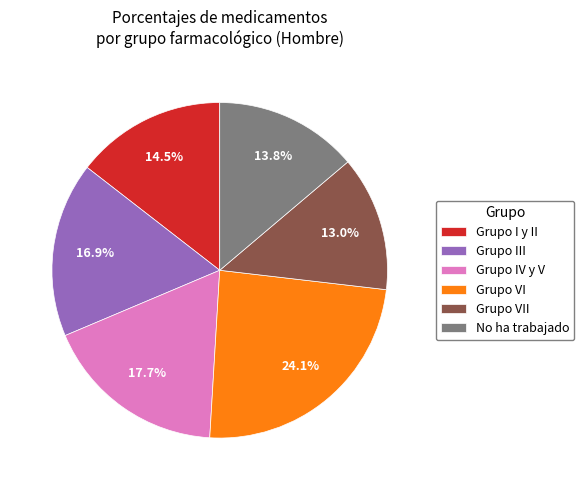

Approximately how many times larger is the value at Grupo IV y V compared to Grupo VI?

0.7